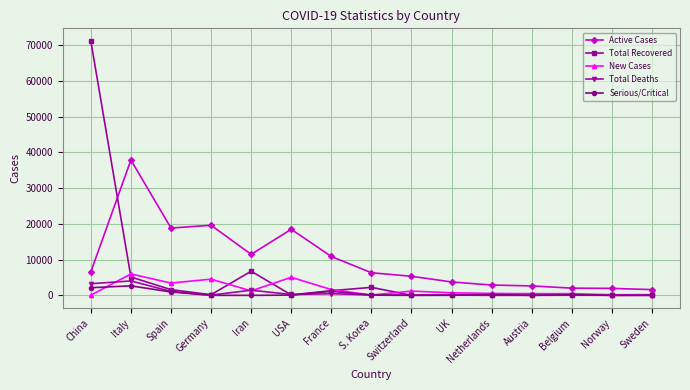

What is the difference between the maximum and minimum values in the Total Recovered series?

71149